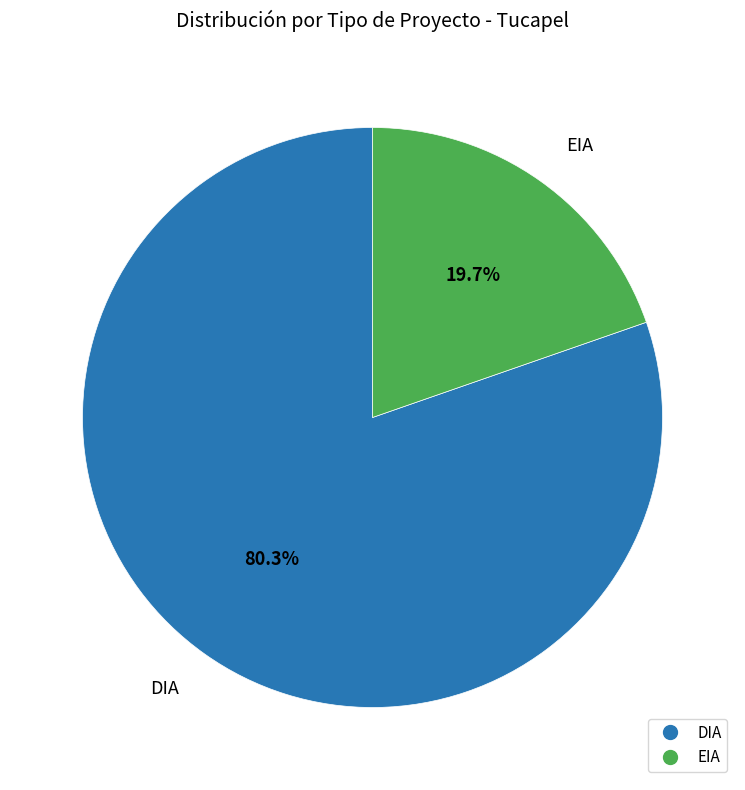

To the nearest percent, what portion does DIA represent?

80%